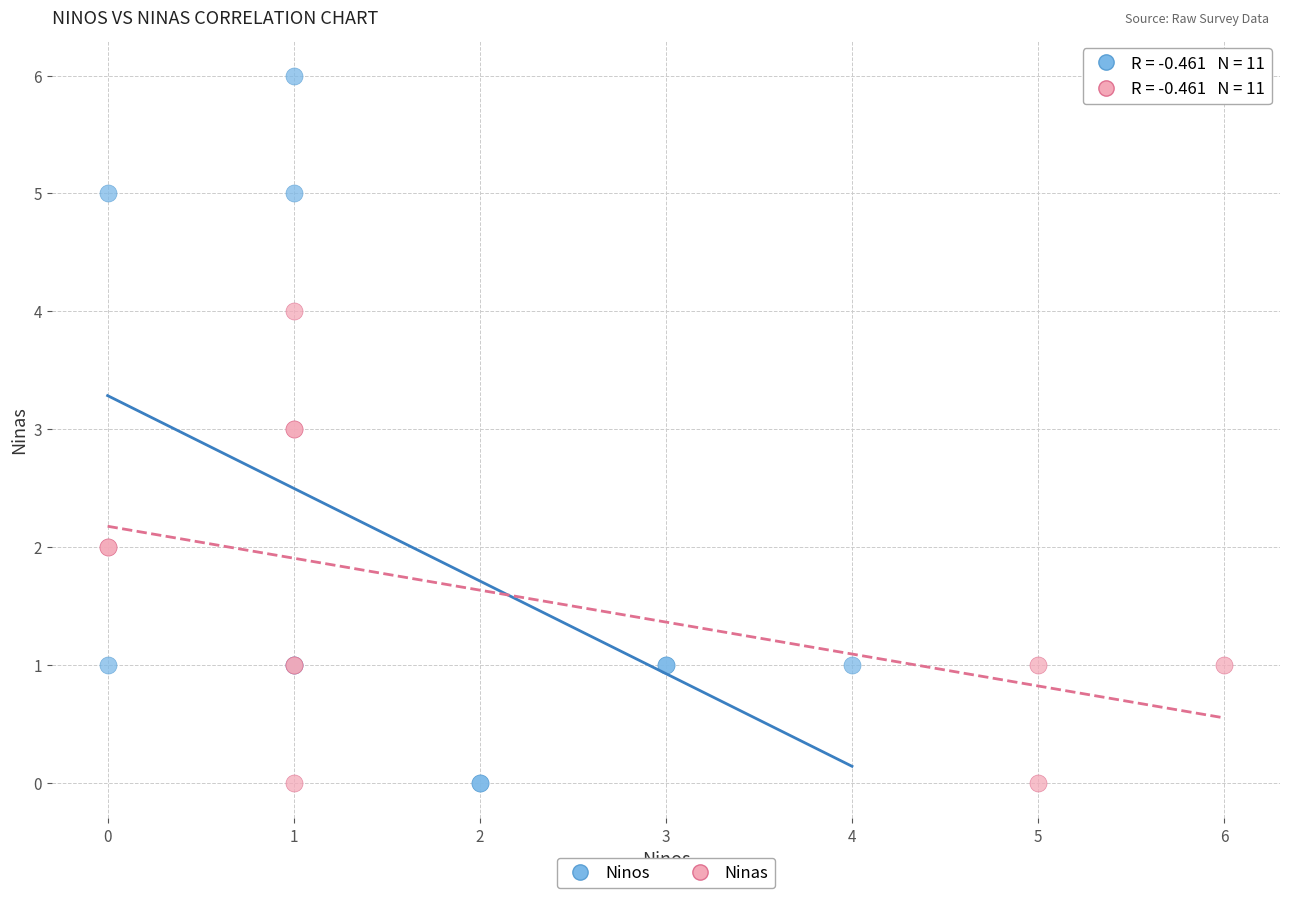

Which series contains the highest Y value?

Ninos